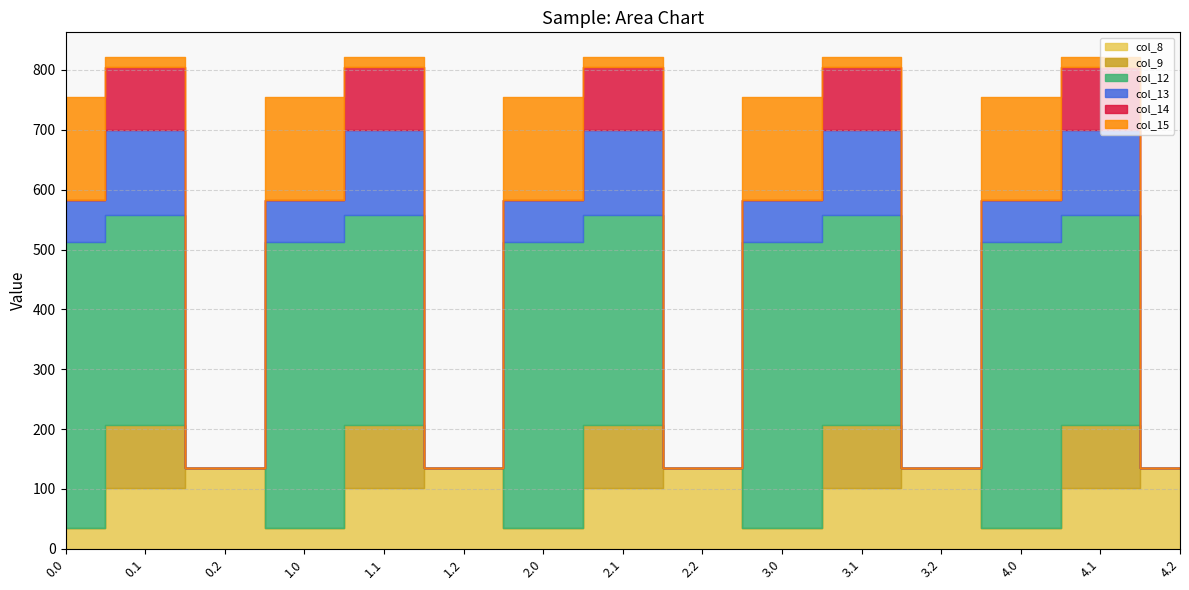

Between 4.1 and 4.2, which series saw the biggest shift?

col_12